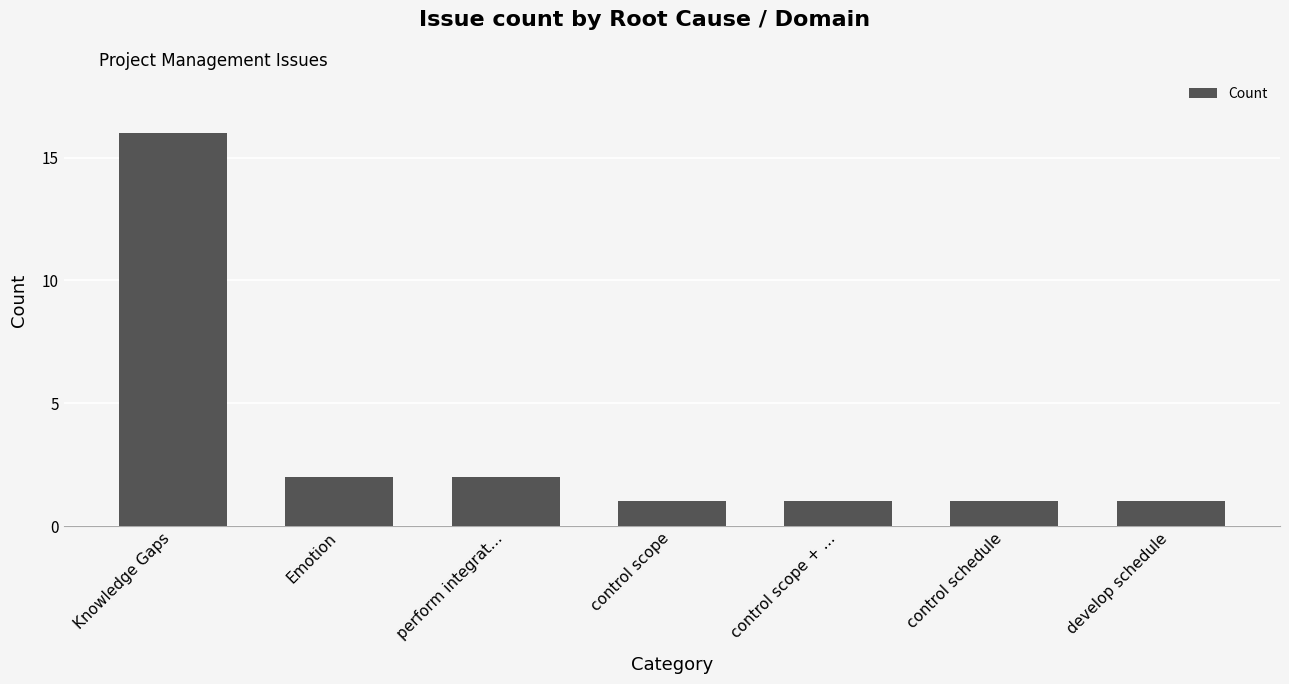

What is the minimum value shown in the chart?

1